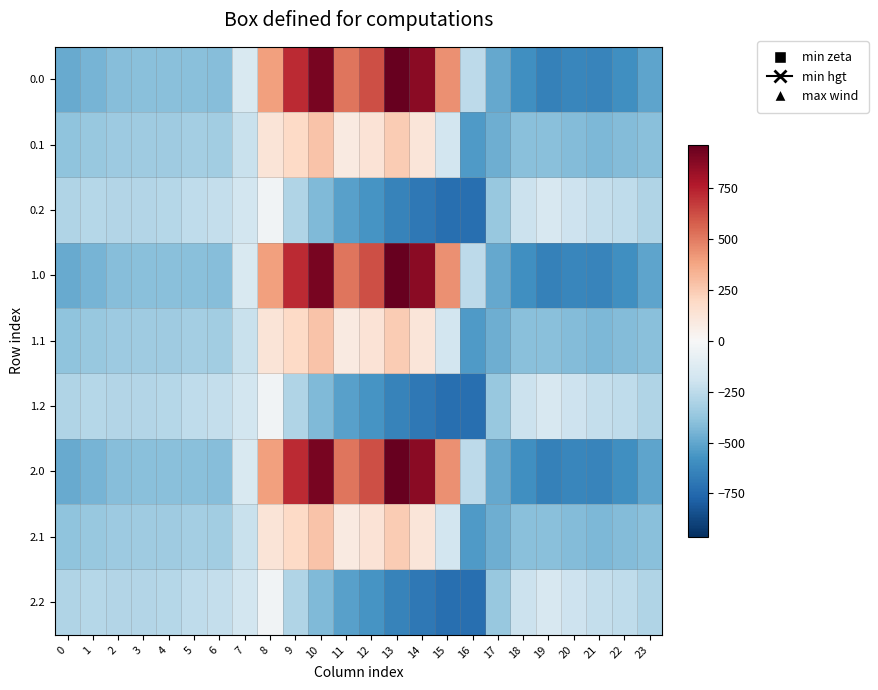

At 6, list the series in order from largest to smallest.

0.2, 1.2, 2.2, 0.1, 1.1, 2.1, 0.0, 1.0, 2.0